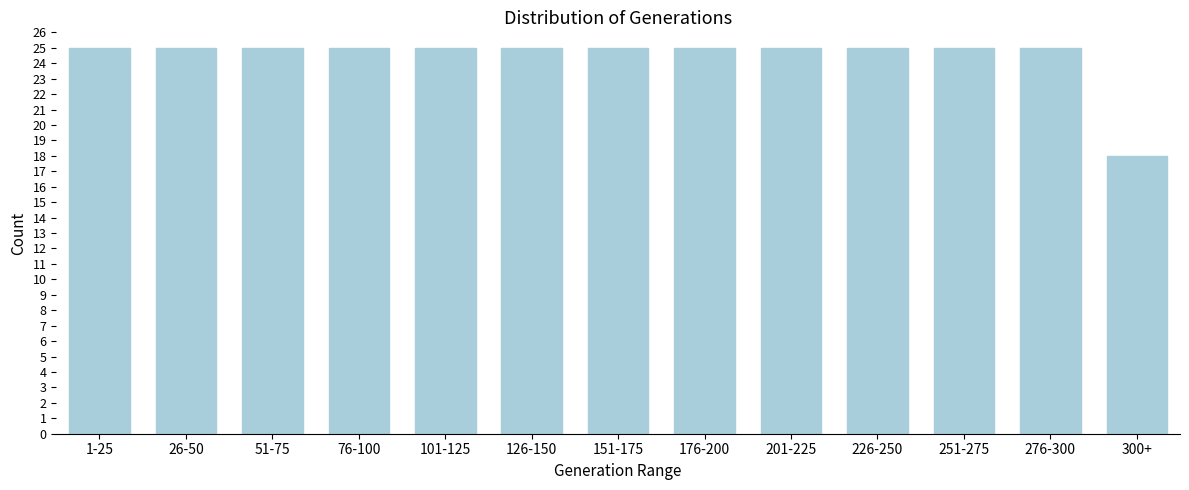

Reading left to right, transcribe all the data shown in this chart.

25	25	25	25	25	25	25	25	25	25	25	25	18